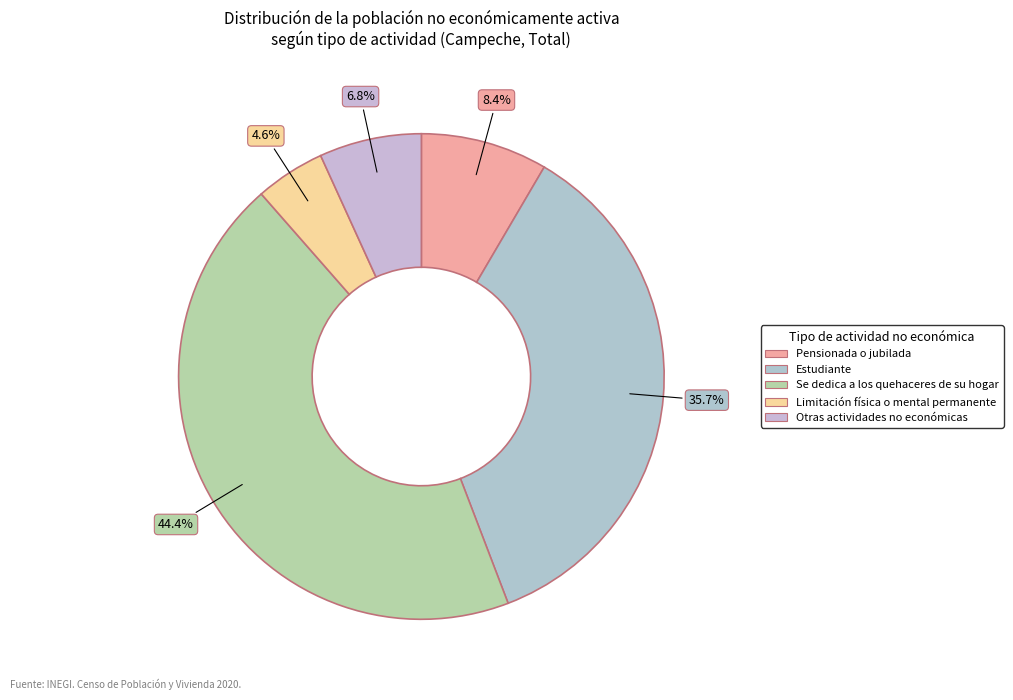

To the nearest percent, what is the difference between the largest and smallest slice percentages?

40%